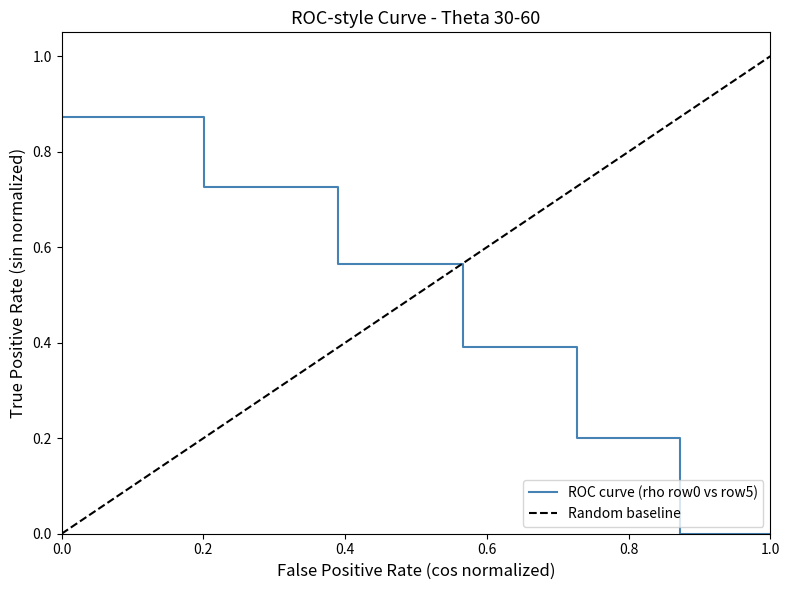

Reading right to left, list all the values displayed in this chart.

1.0	0.9	0.7	0.6	0.4	0.2	0.0